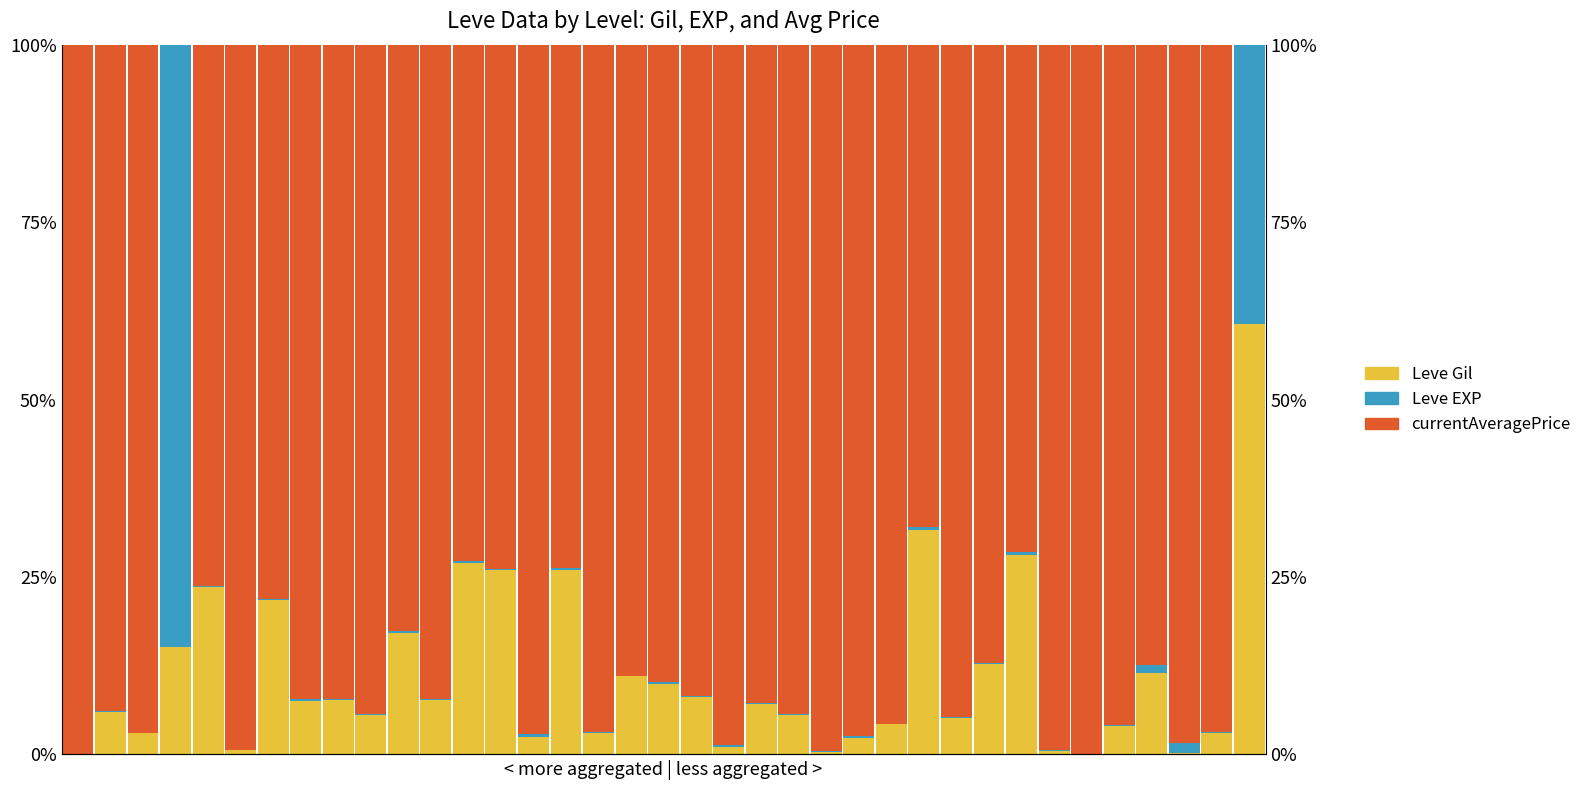

What is the difference between the second highest and minimum values in the Leve Gil series?

31.7